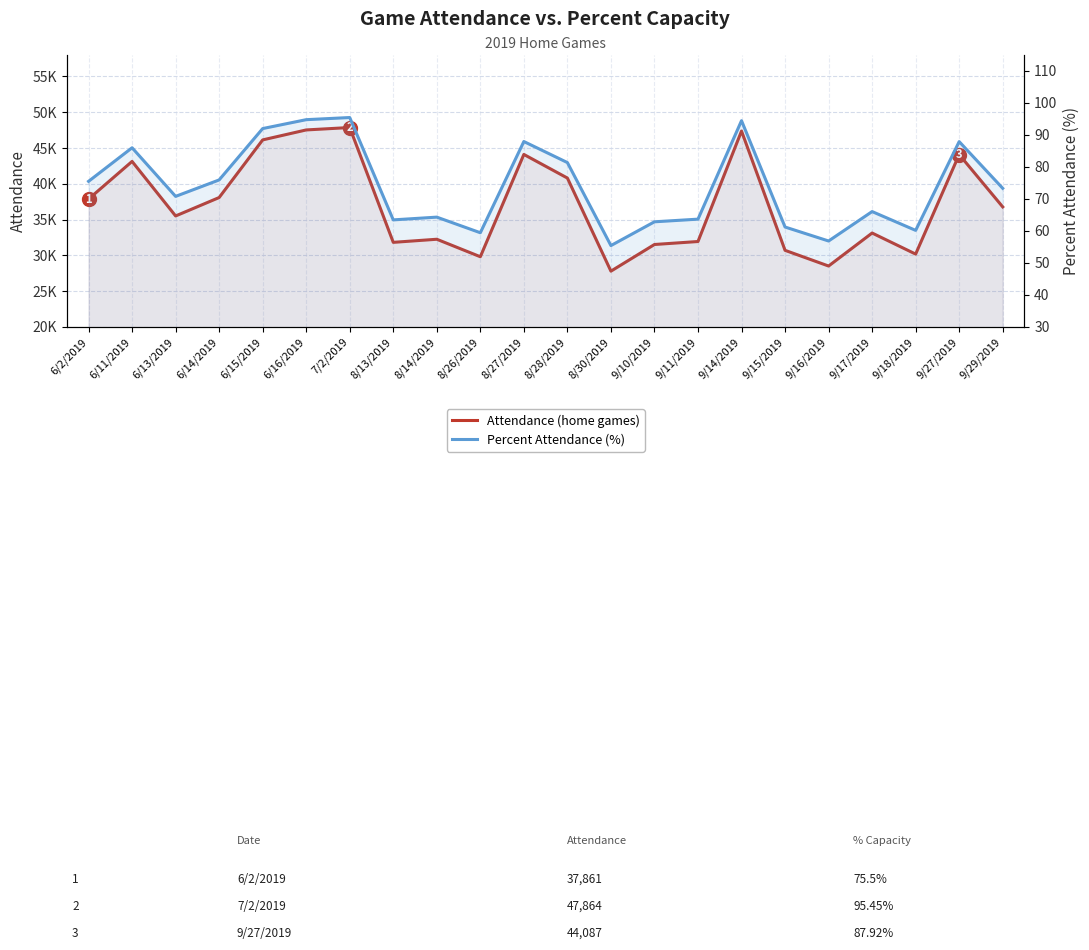

True or false: Attendance (home games) and Percent Attendance (%) intersect in this chart.

False